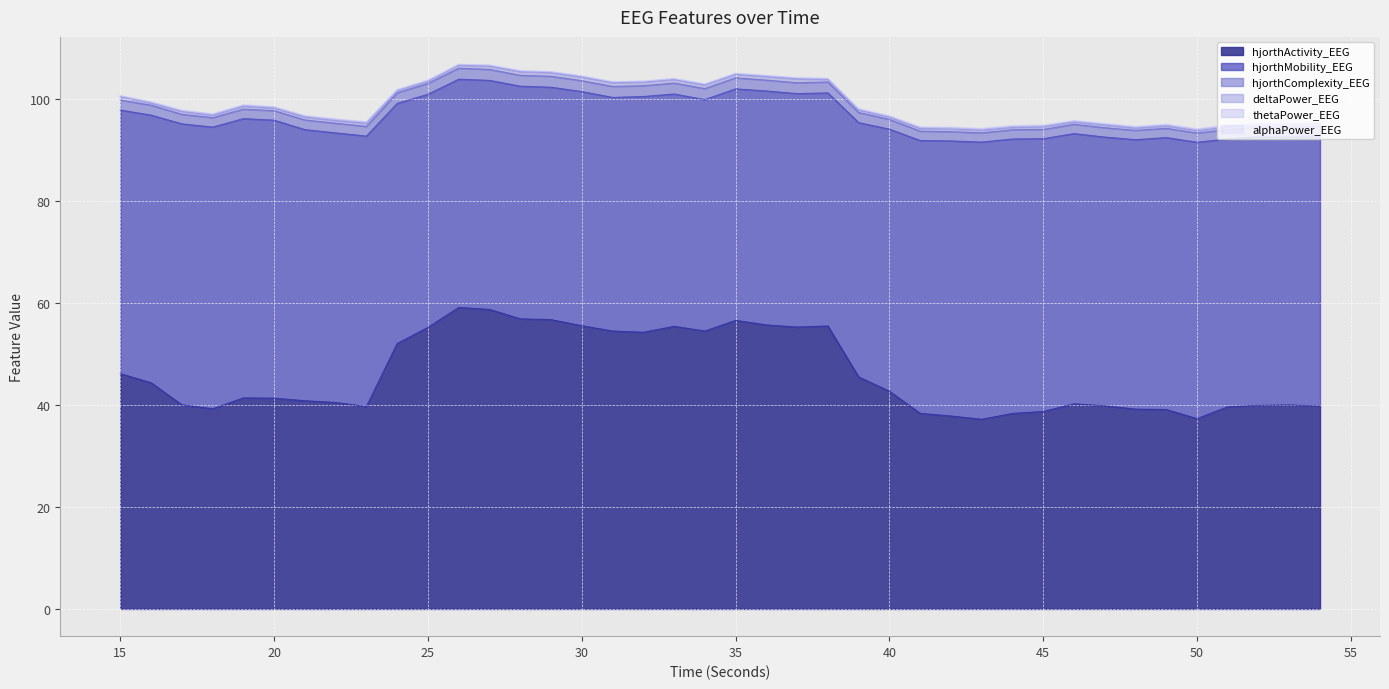

How many lines are shown in the chart?

6